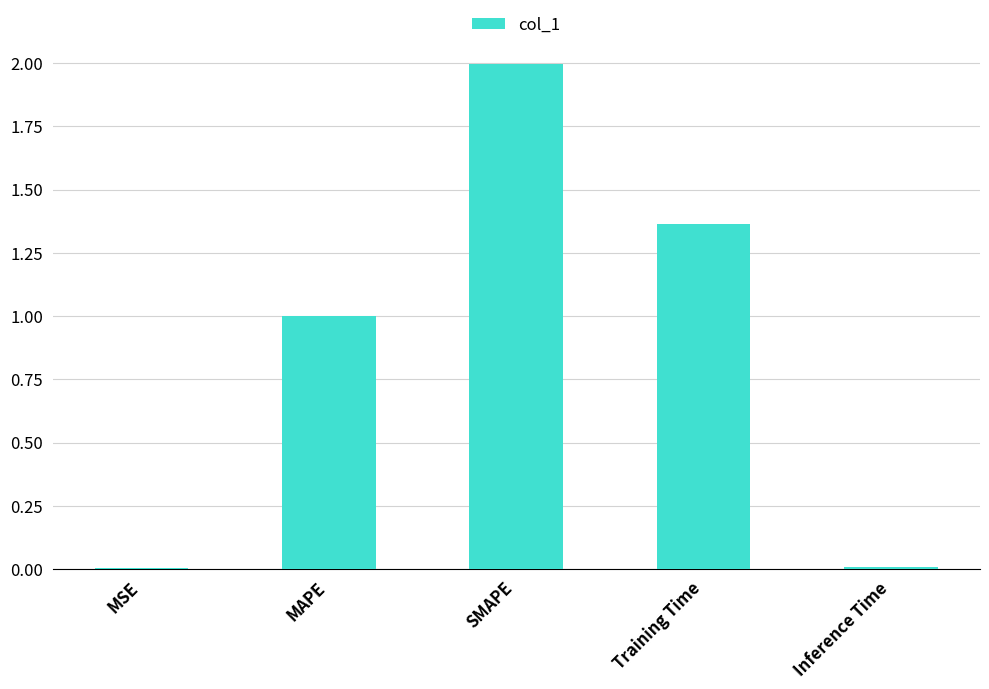

What is the greatest value displayed?

2.0